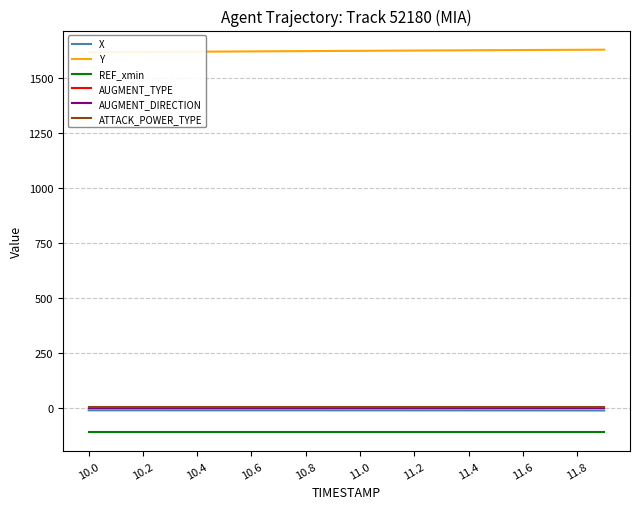

What is the maximum value shown in the chart?

1630.0